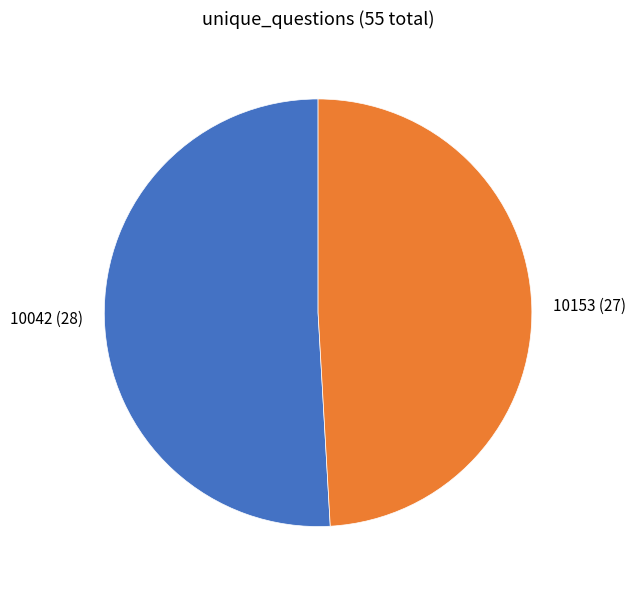

Between 10042 and 10153, which is larger?

10042